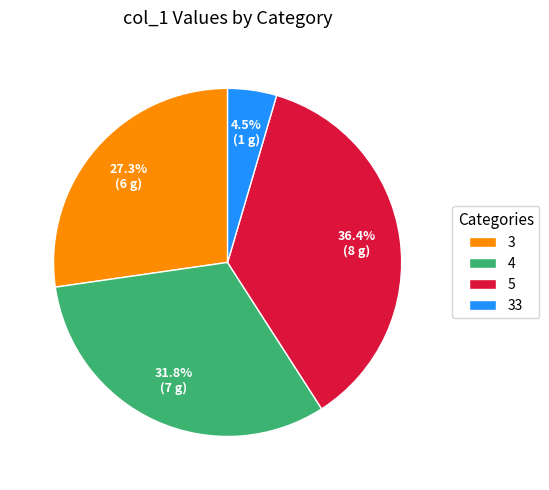

How much of the chart is everything except 4?

68.2%